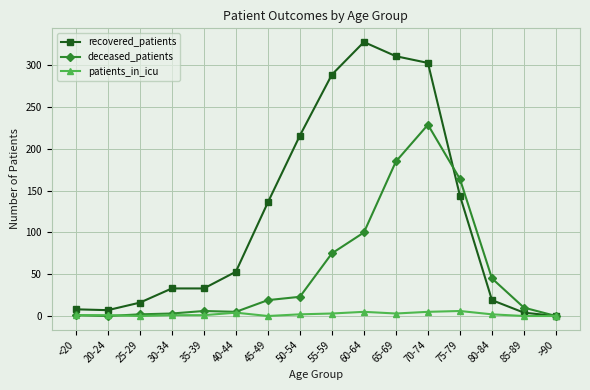

What is the difference between the second highest and minimum values in the deceased_patients series?

185